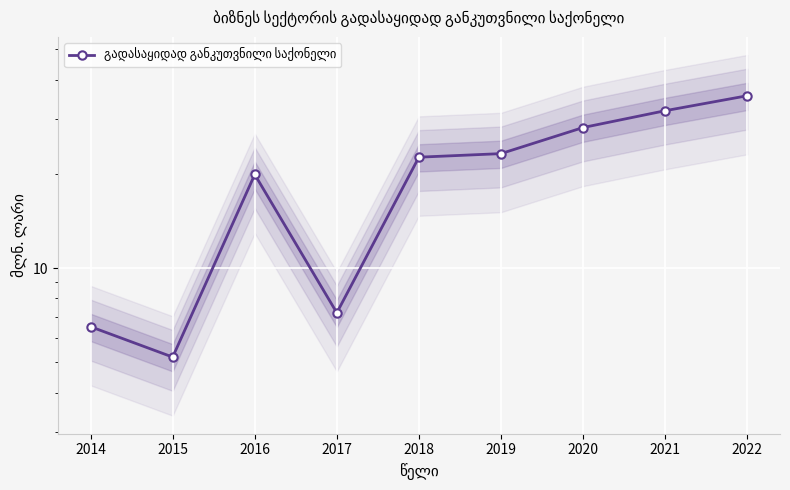

How many values are below 22?

4